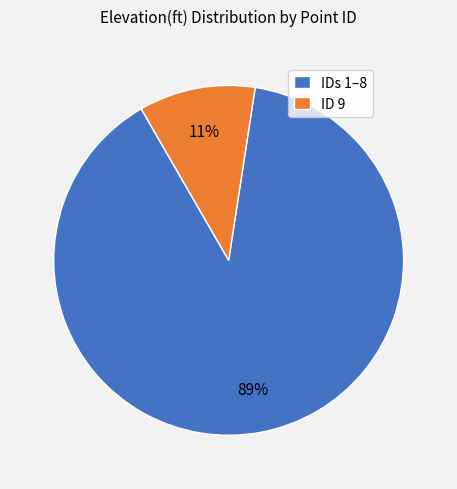

What percentage is the IDs 1–8 slice, to the nearest percent?

89%